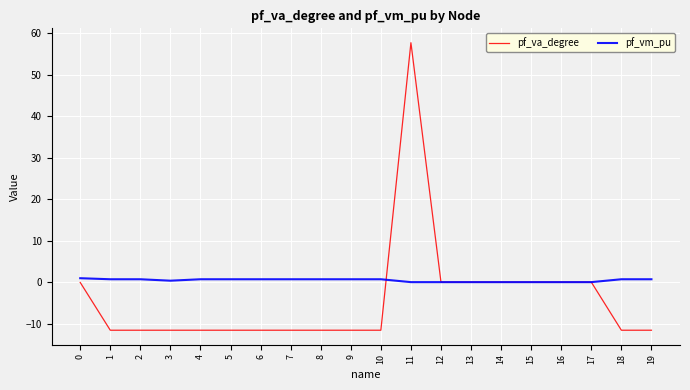

What is the sum of the pf_vm_pu values at 4 and 16?

0.7